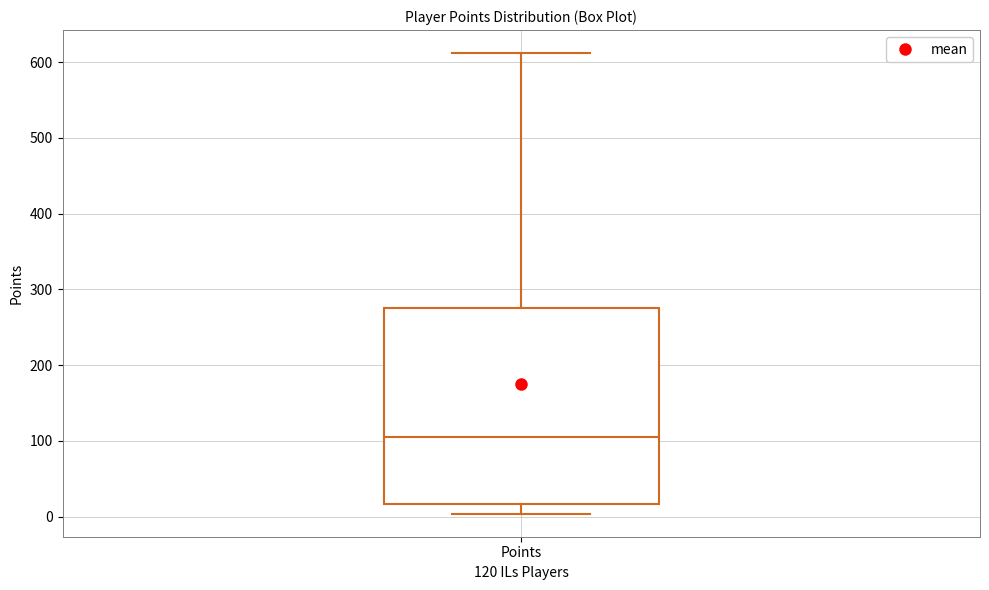

Transcribe this box plot: give where the median line is, the range the box spans, and where the two whiskers end, as read against the y-axis. The values are not printed on the chart, so give them approximately, as read against the axis.

median 110, box 20 to 280, whiskers 0 to 610